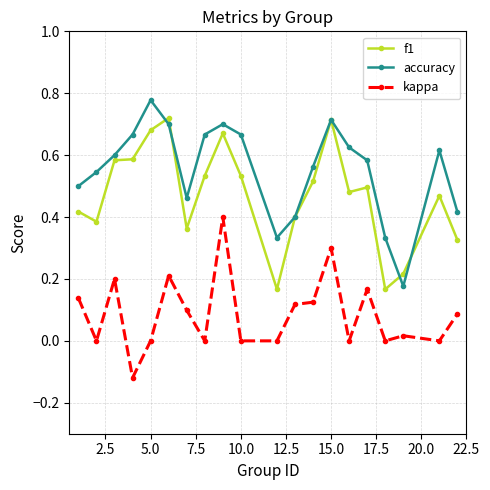

True or false: accuracy and f1 intersect in this chart.

True